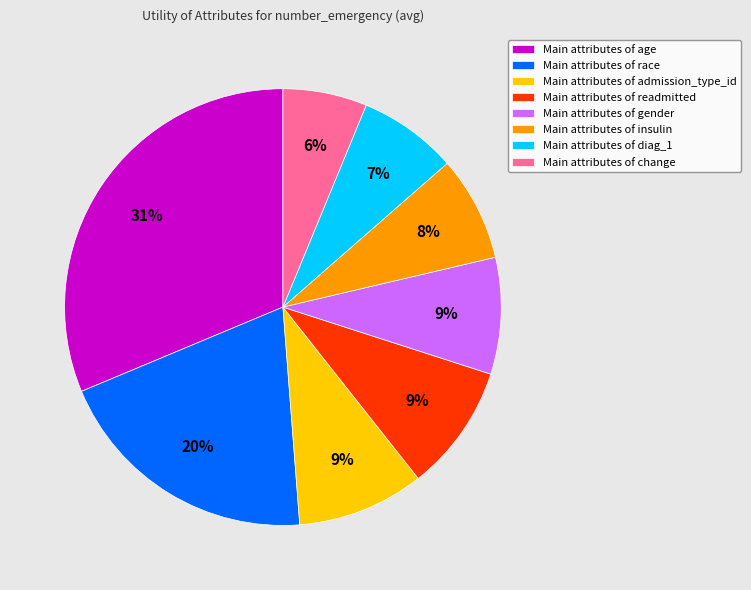

Is Main attributes of diag_1 the majority of the pie?

No